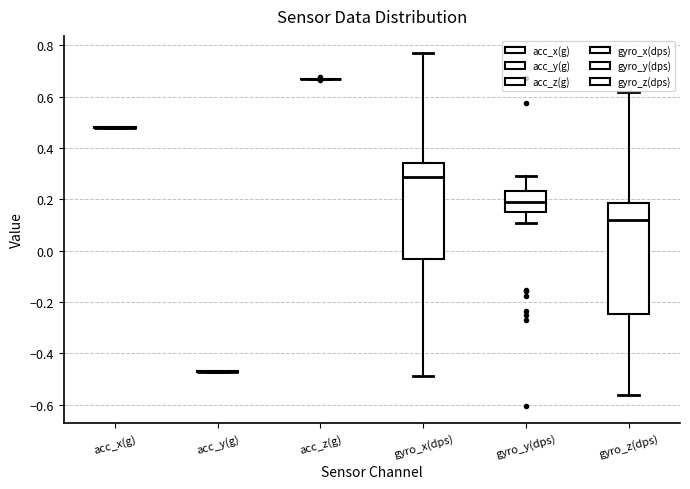

Comparing the boxes themselves (not the whiskers), which one is the tallest?

gyro_z(dps)